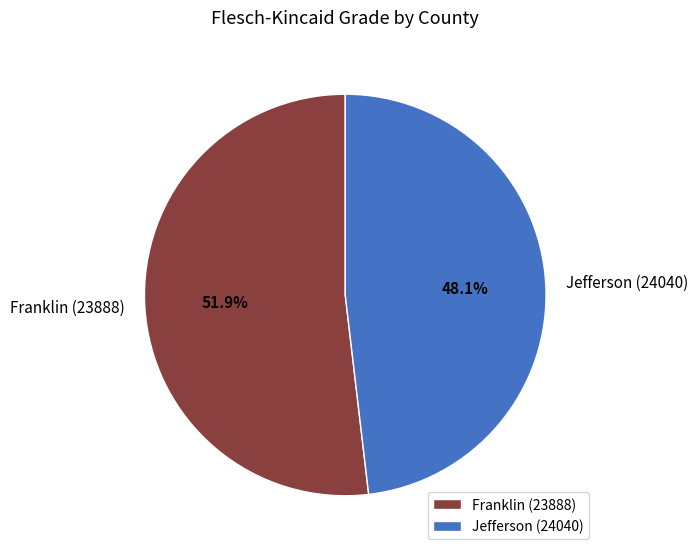

Approximately how many times larger is the value at Jefferson (24040) compared to Franklin (23888)?

0.9